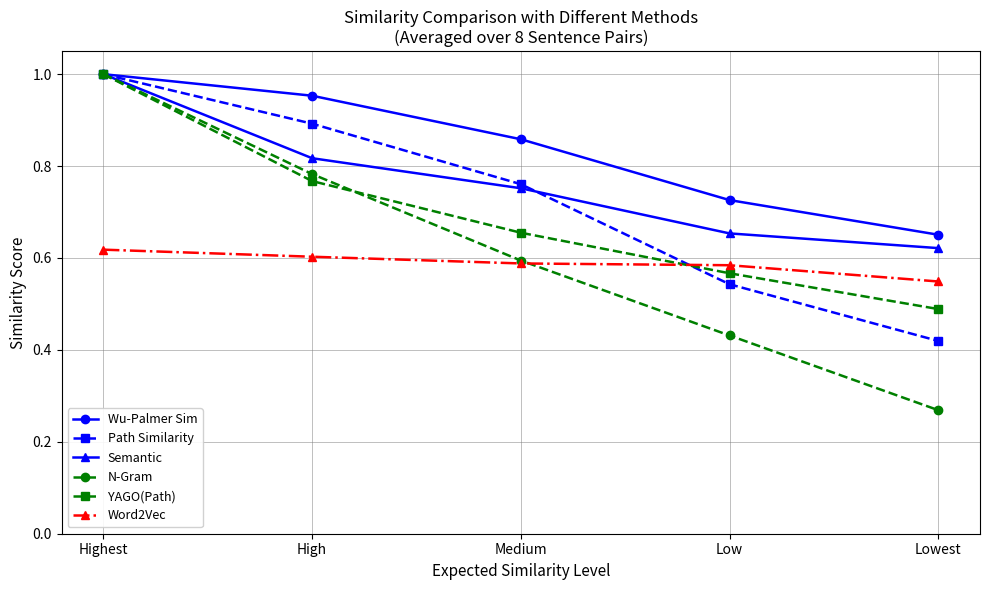

Which series changed the most between Medium and Low?

Path Similarity